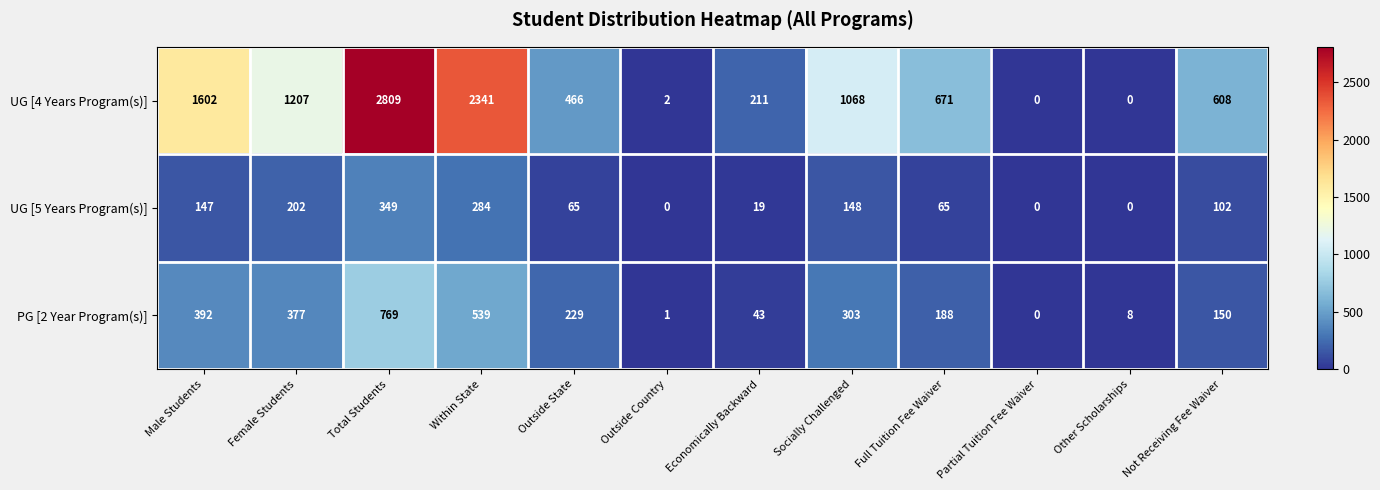

How many positive values does the UG [4 Years Program(s)] series have?

10